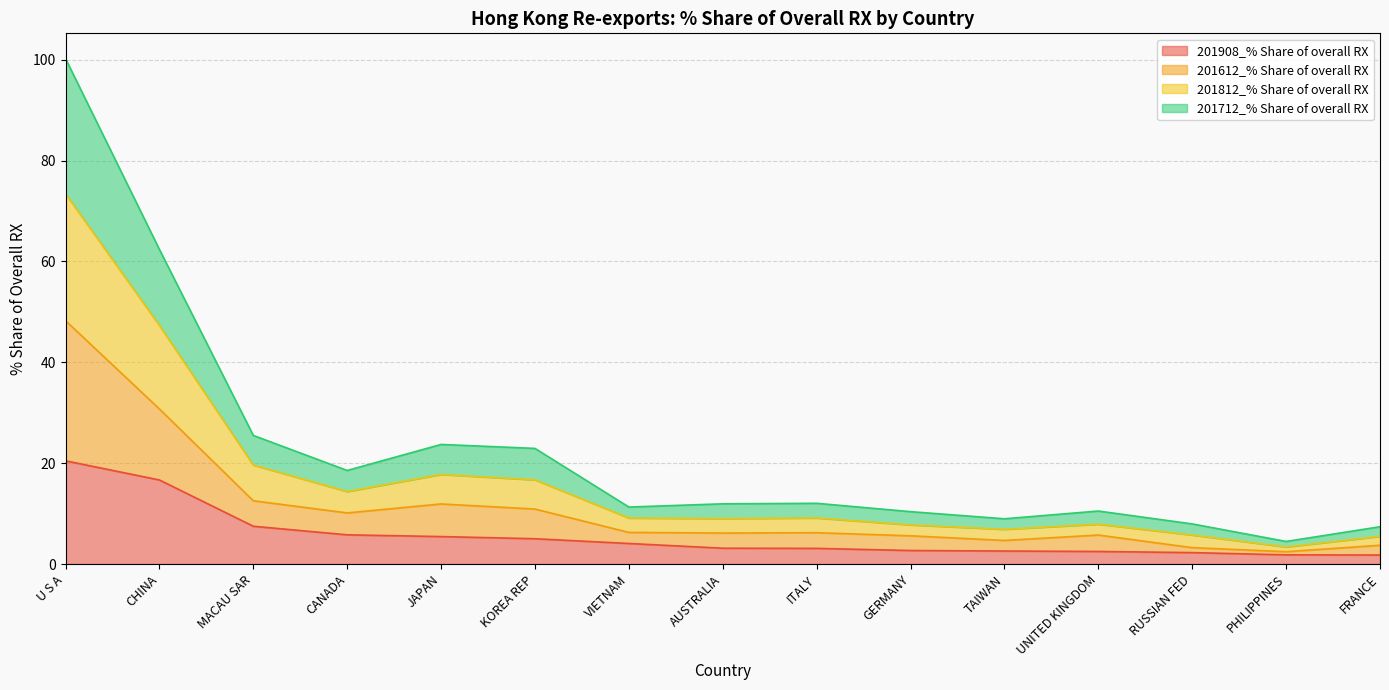

At which category is the sum across all series the highest?

U S A